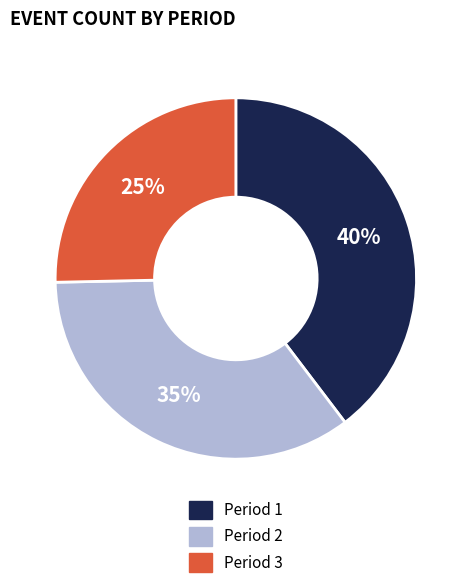

Which category has the smallest portion of the pie?

Period 3